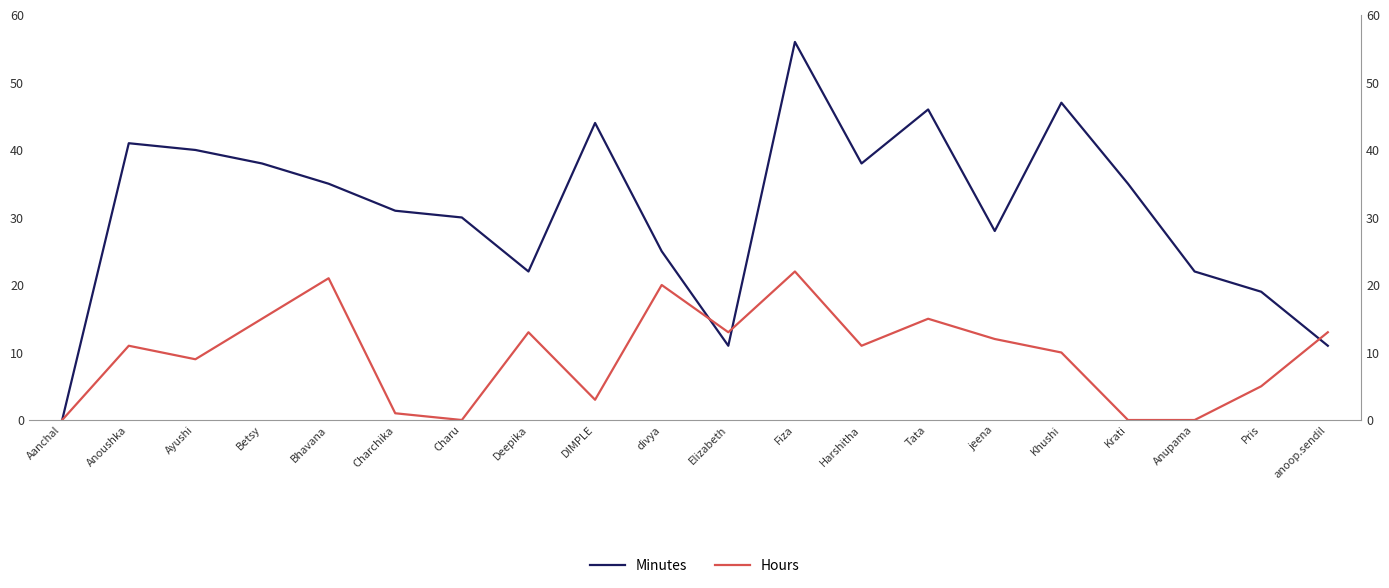

Is the value of Minutes at Krati greater than the value of Hours at jeena?

Yes